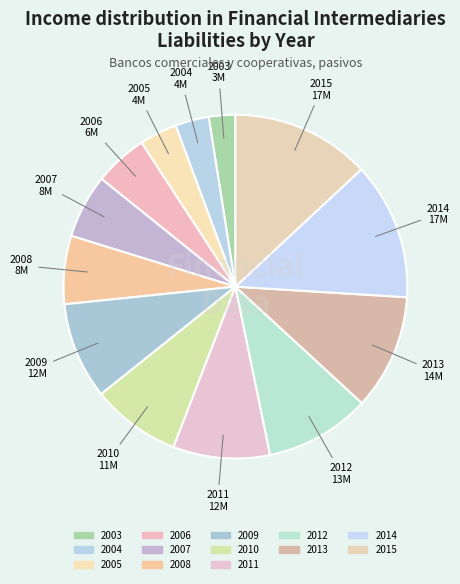

Count the number of slices in the pie.

13